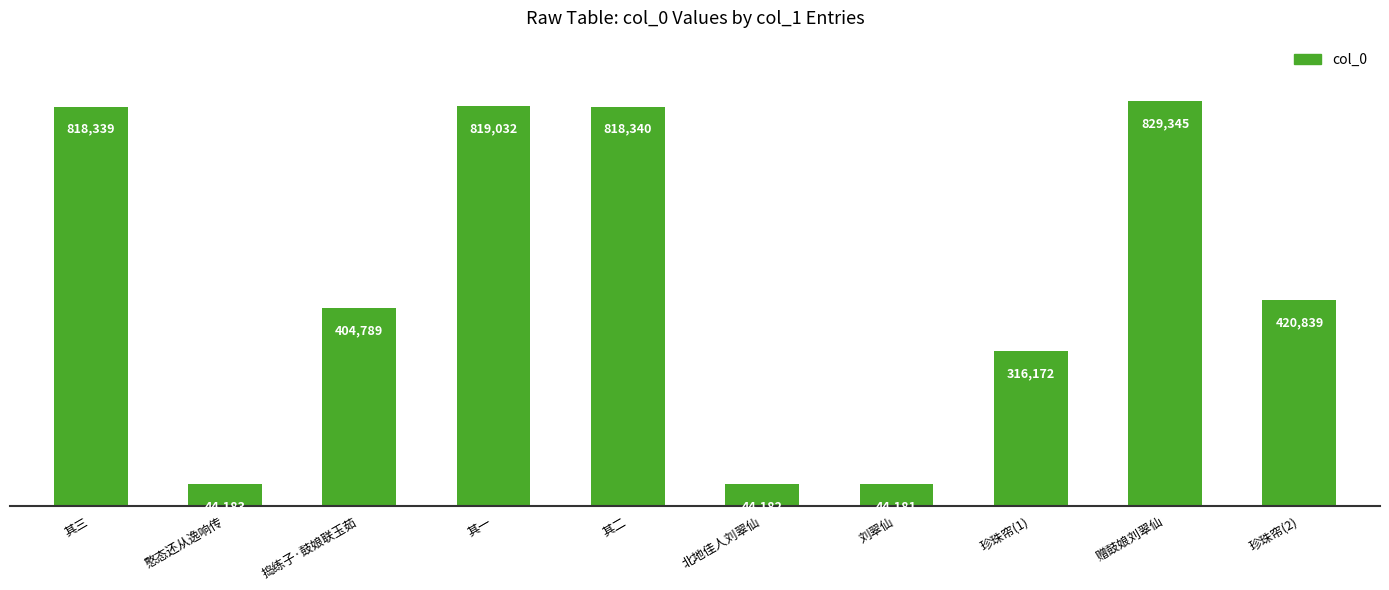

What position from the right is 捣练子·鼓娘联玉茹?

8